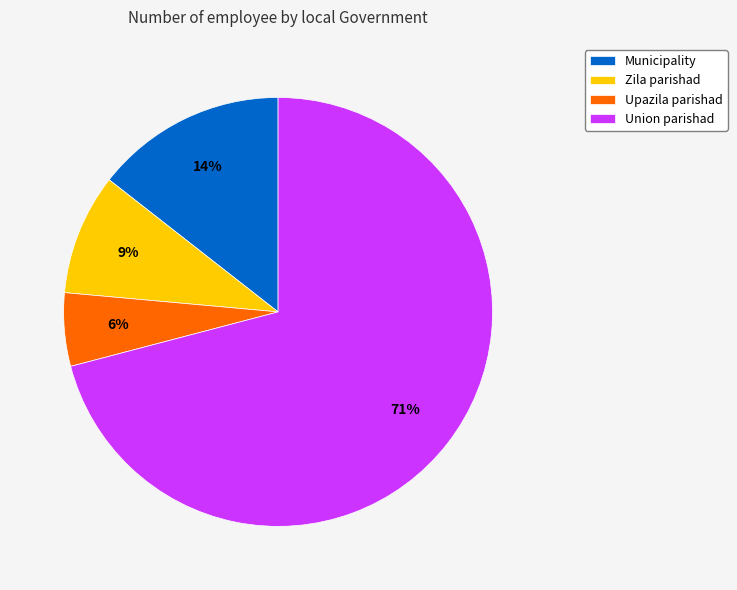

Count the number of slices in the pie.

4